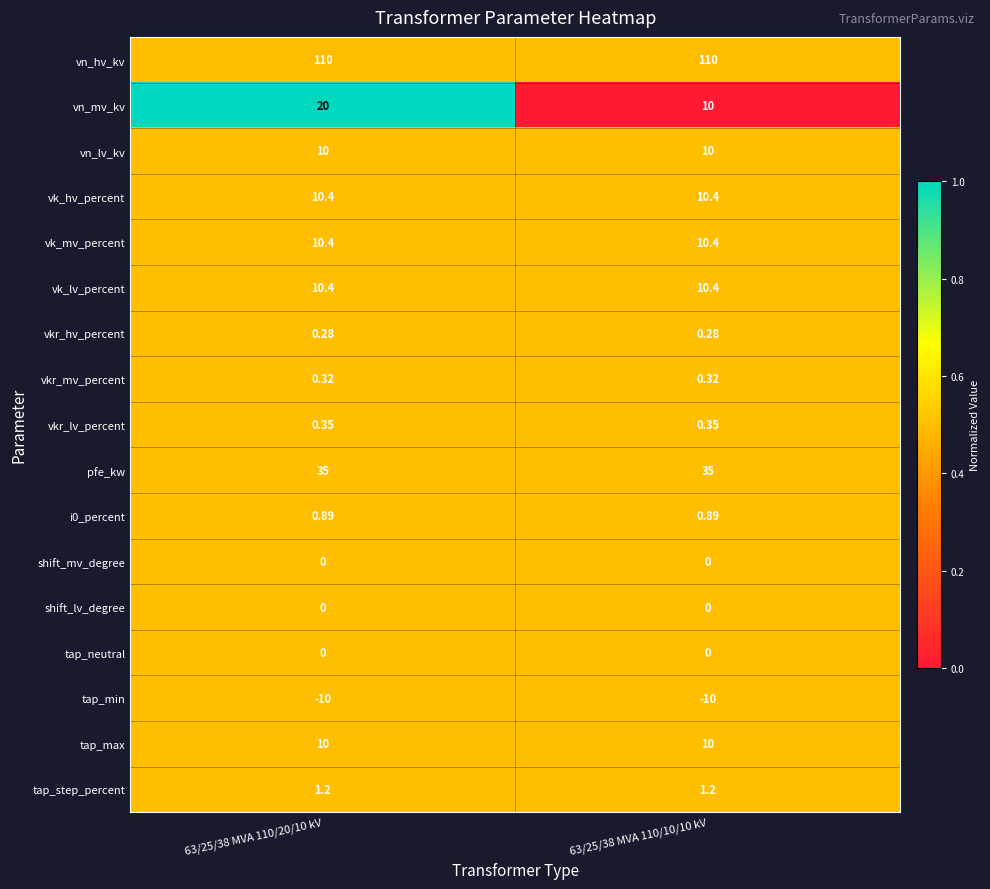

Which series has the largest range (max minus min)?

vn_mv_kv